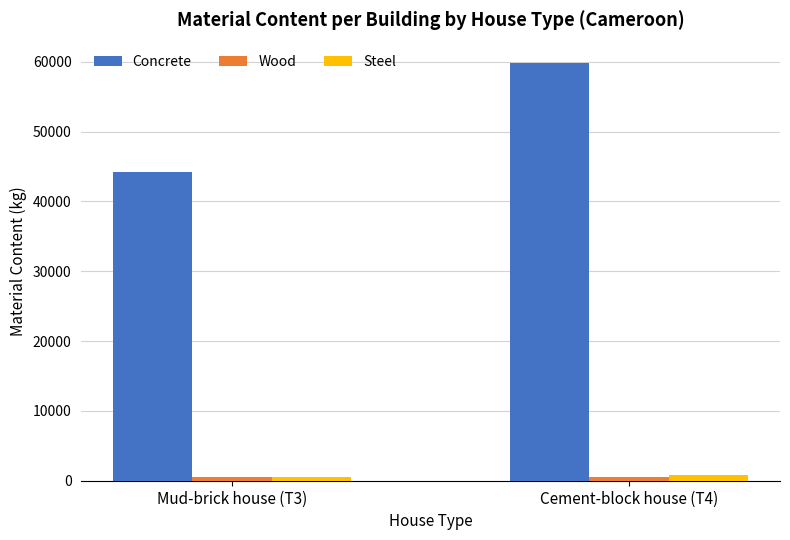

Which series has the largest range (max minus min)?

Concrete